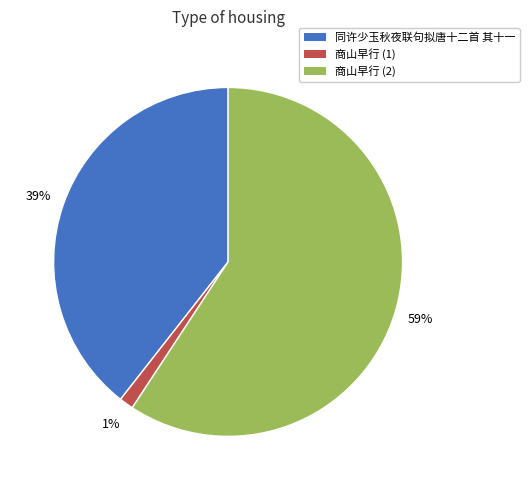

Rank the categories by value from highest to lowest.

商山早行 (2), 同许少玉秋夜联句拟唐十二首 其十一, 商山早行 (1)